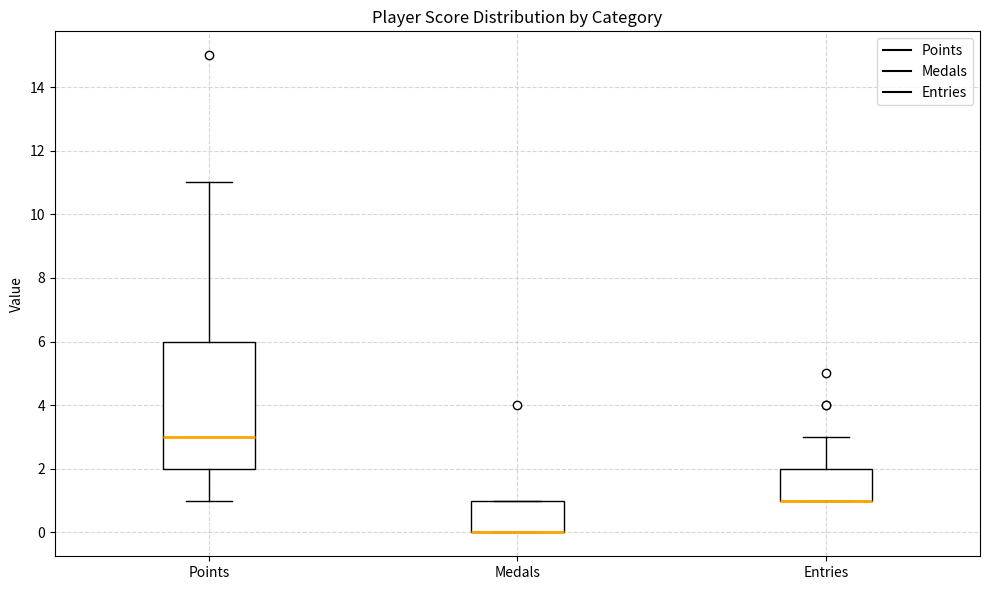

Reading left to right, read every box against the y-axis: the position of its median line, the range the box covers, and the ends of its whiskers. The values are not printed on the chart, so give them approximately, as read against the axis.

Points: median 3, box 2 to 6, whiskers 1 to 11
Medals: median 0 (drawn on the box's lower edge), box 0 to 1, whiskers 0 to 1
Entries: median 1 (drawn on the box's lower edge), box 1 to 2, whiskers 1 to 3